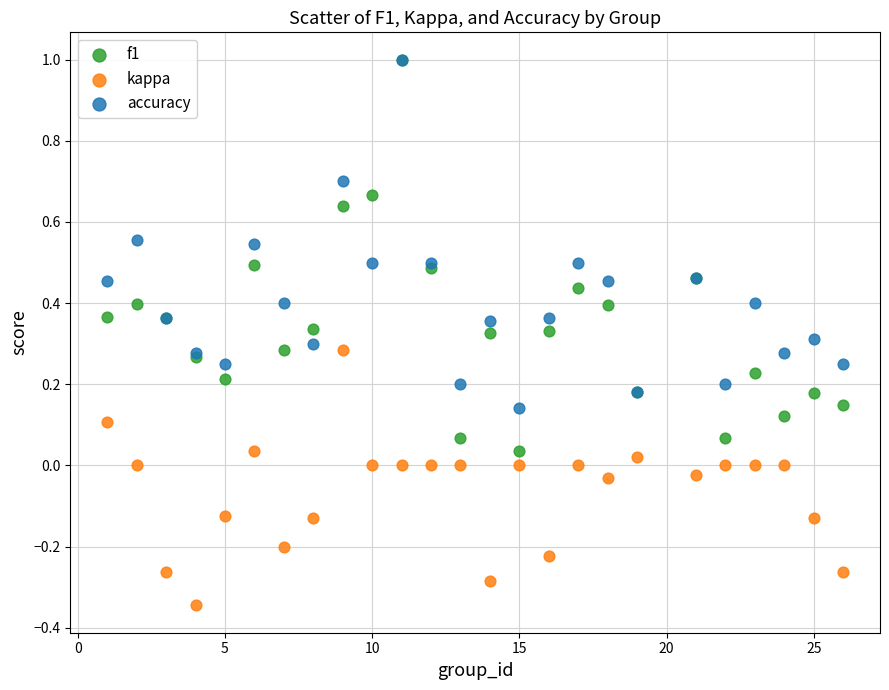

Which series reaches the minimum Y coordinate?

kappa